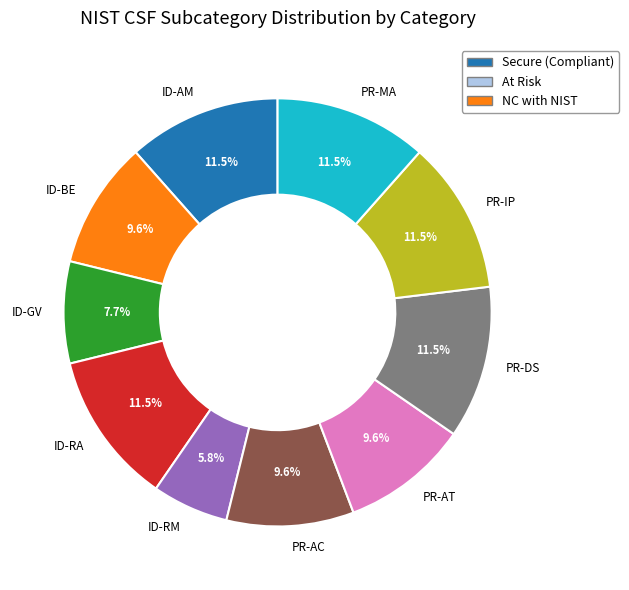

Is there any slice that represents more than half of the pie?

No